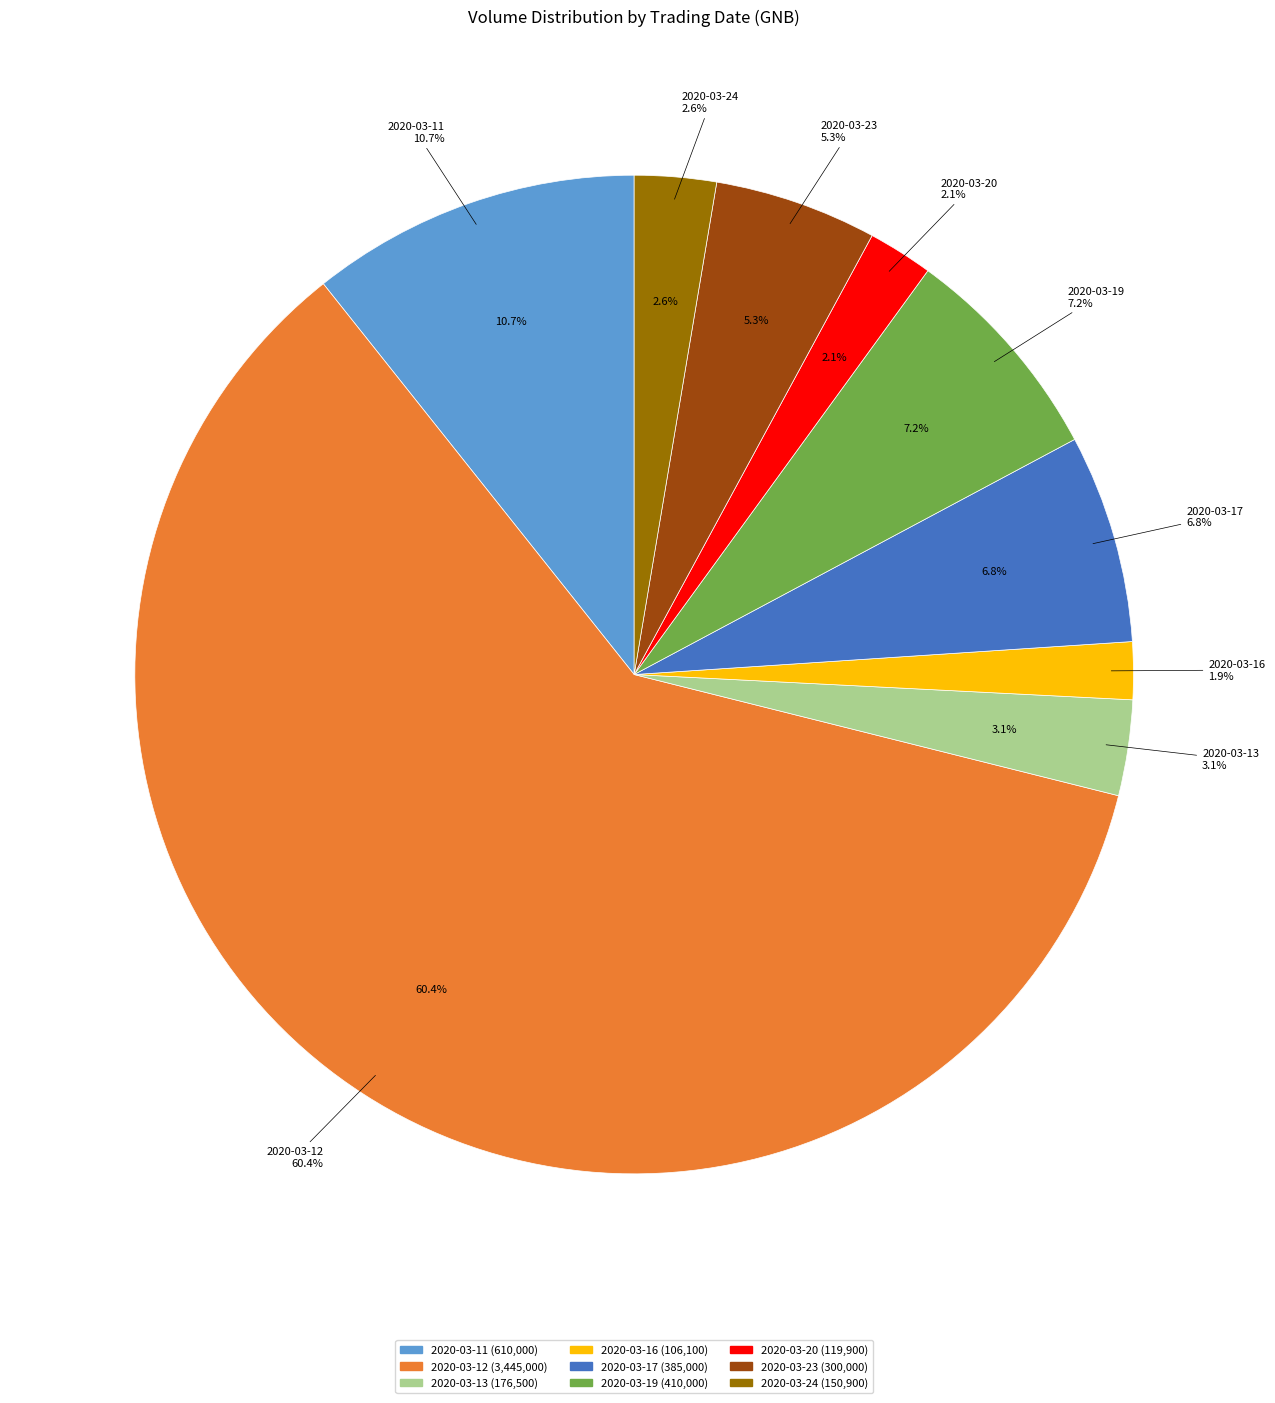

What is the ratio of the value at 2020-03-11 to the value at 2020-03-20?

5.1